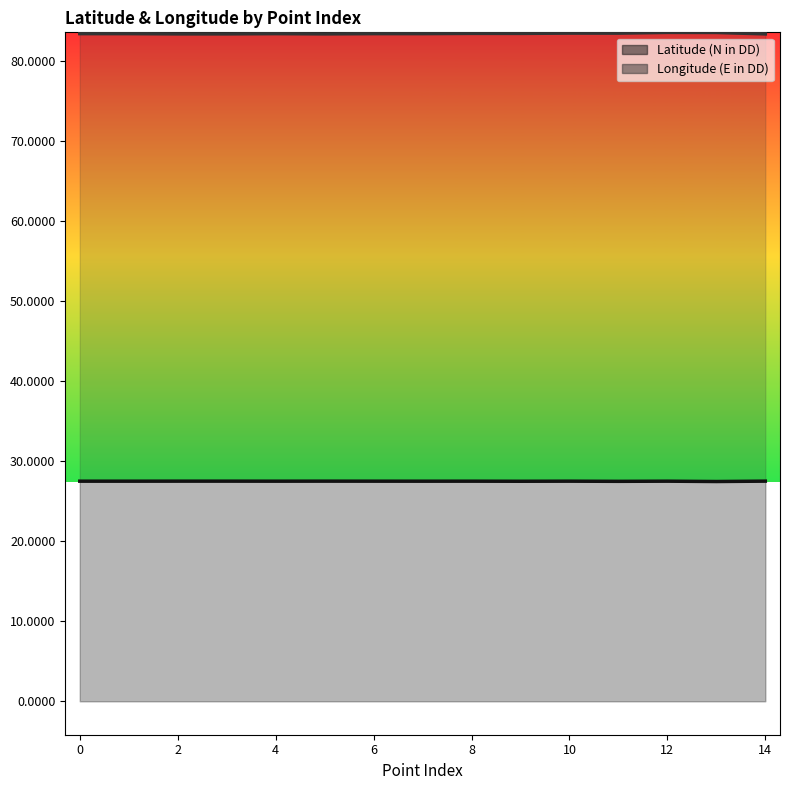

What is the sum of all Latitude (N in DD) values?

412.5